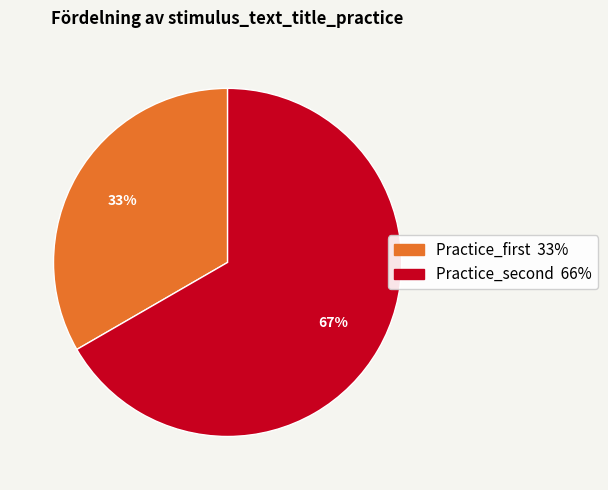

What is the ratio of the value at Practice_second to the value at Practice_first?

2.0